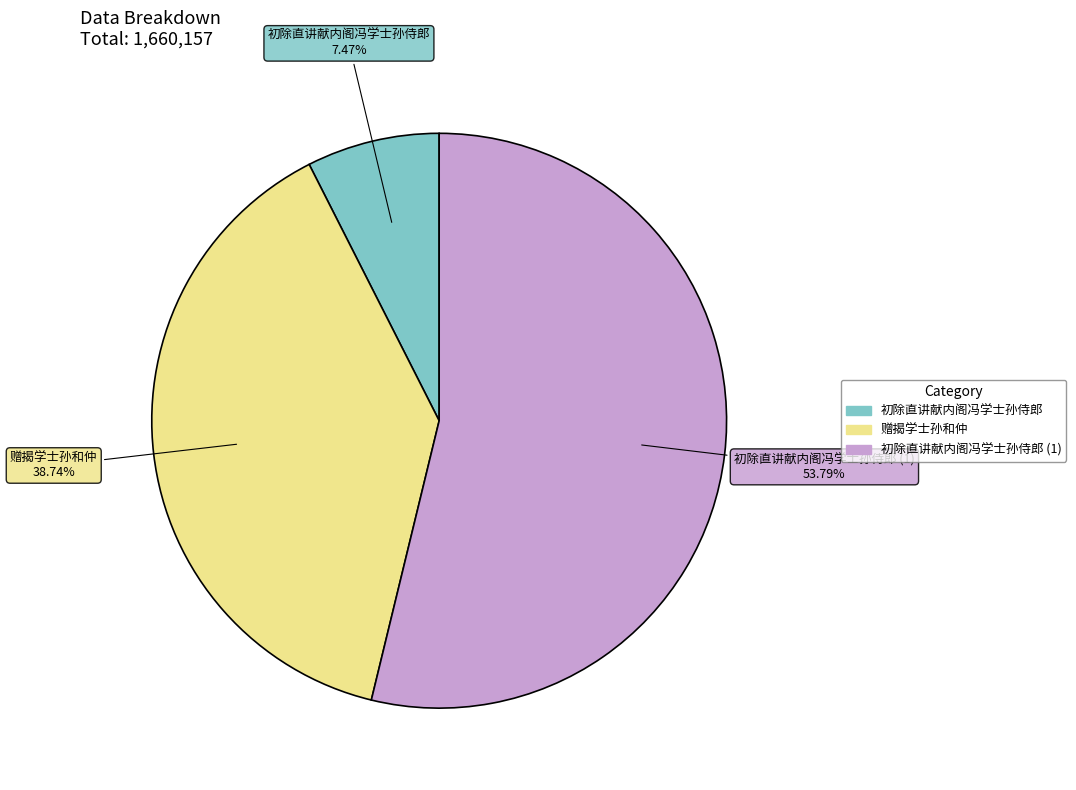

How many slices are in this pie chart?

3